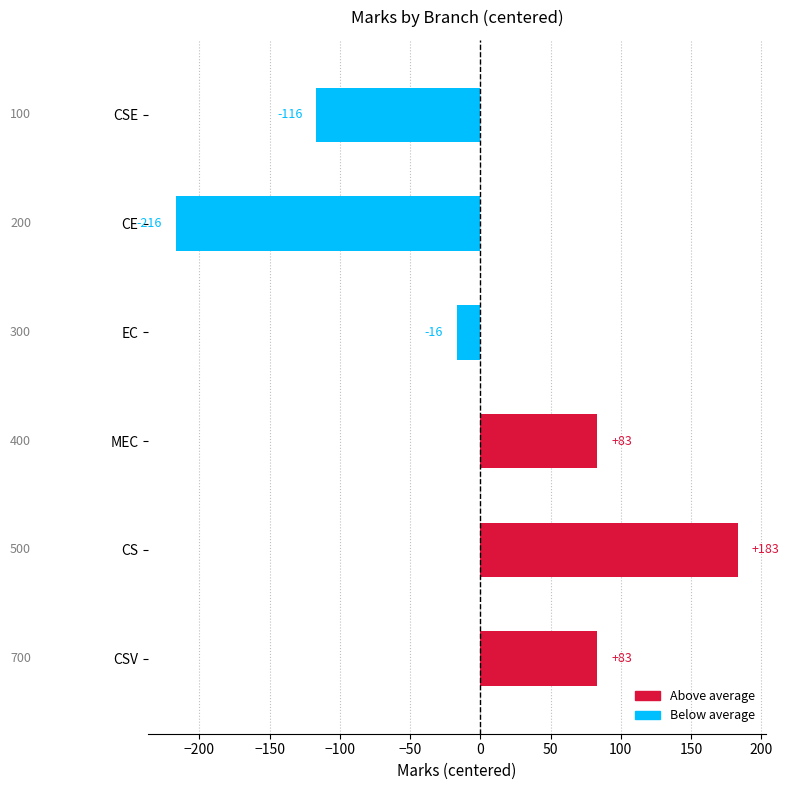

What value does the data have at CSV?

83.3